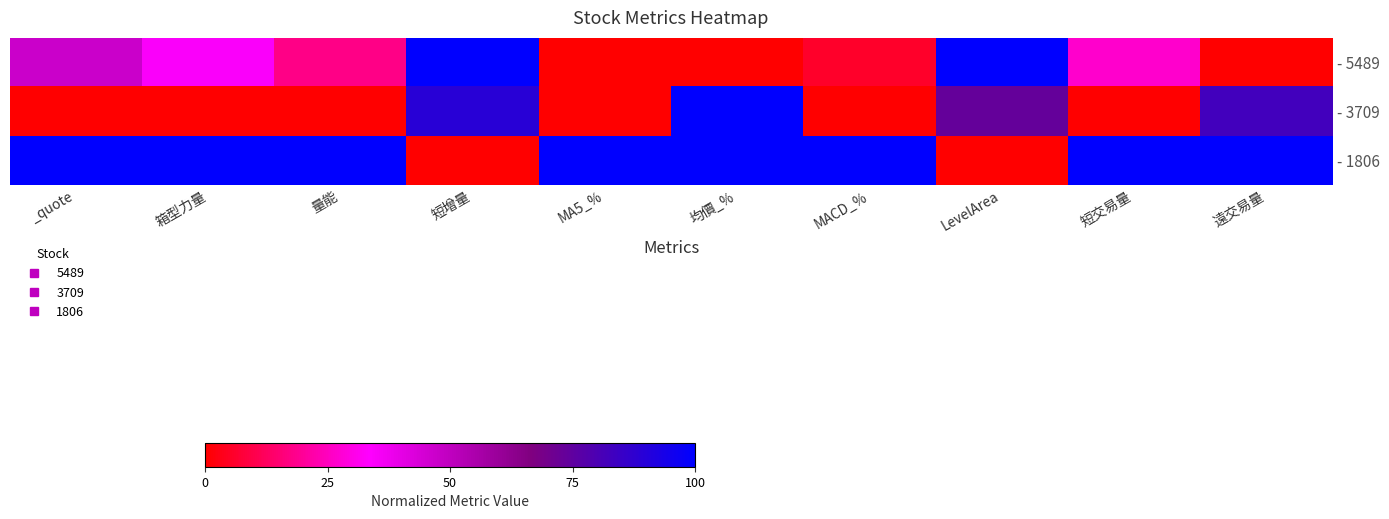

Between 均價_% and MACD_%, which series saw the biggest shift?

- 3709